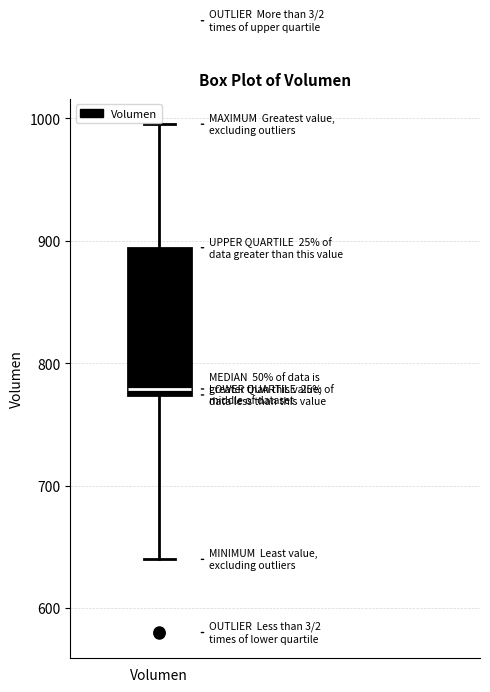

Read this box plot against the y-axis: the position of the median line, the range covered by the box, and the ends of both whiskers. The values are not printed on the chart, so give them approximately, as read against the axis.

median 780, box 770 to 890, whiskers 640 to 1000